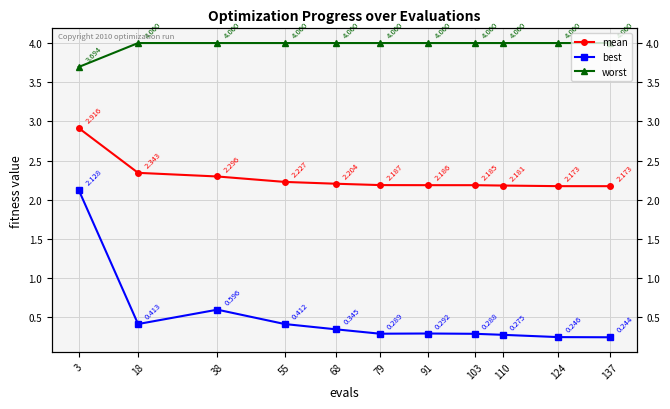

Reading right to left, transcribe all the data shown in this chart.

mean: 2.2	2.2	2.2	2.2	2.2	2.2	2.2	2.2	2.3	2.3	2.9
best: 0.2	0.2	0.3	0.3	0.3	0.3	0.3	0.4	0.6	0.4	2.1
worst: 4.0	4.0	4.0	4.0	4.0	4.0	4.0	4.0	4.0	4.0	3.7